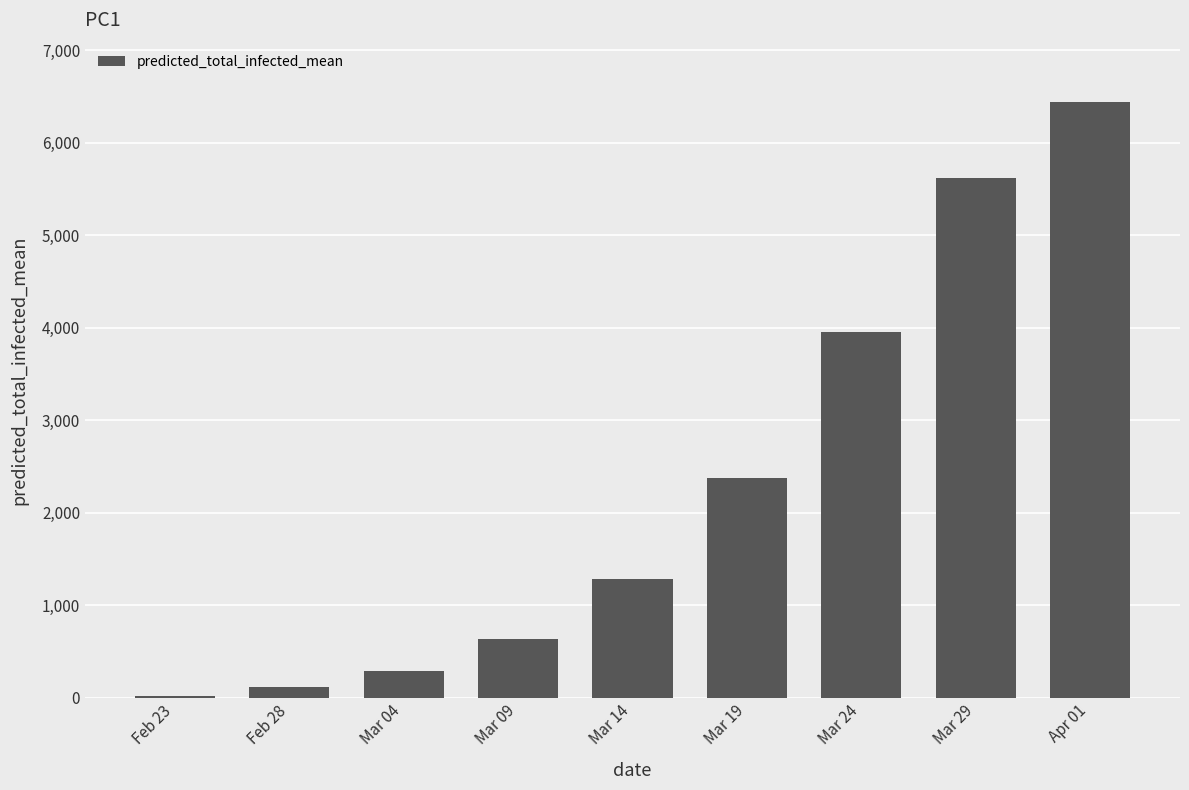

What is the greatest value displayed?

6436